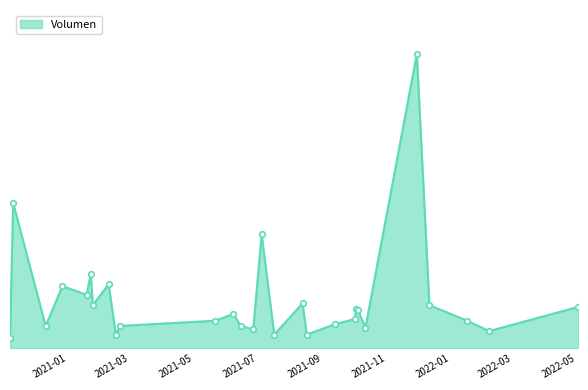

At which category does the data reach its first local peak?

2020-11-27